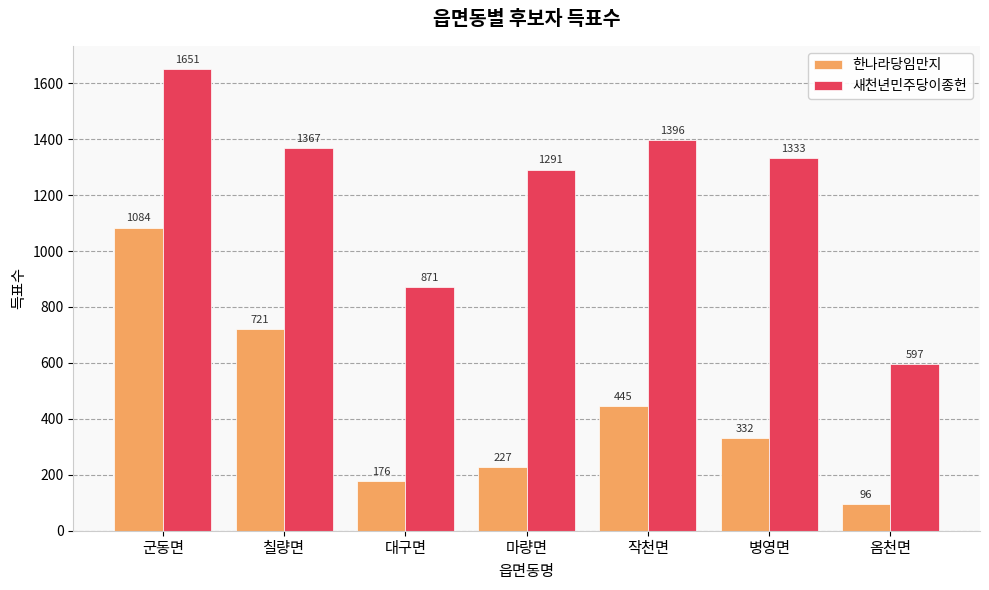

True or false: 한나라당임만지 has a value of 275 at 대구면.

False